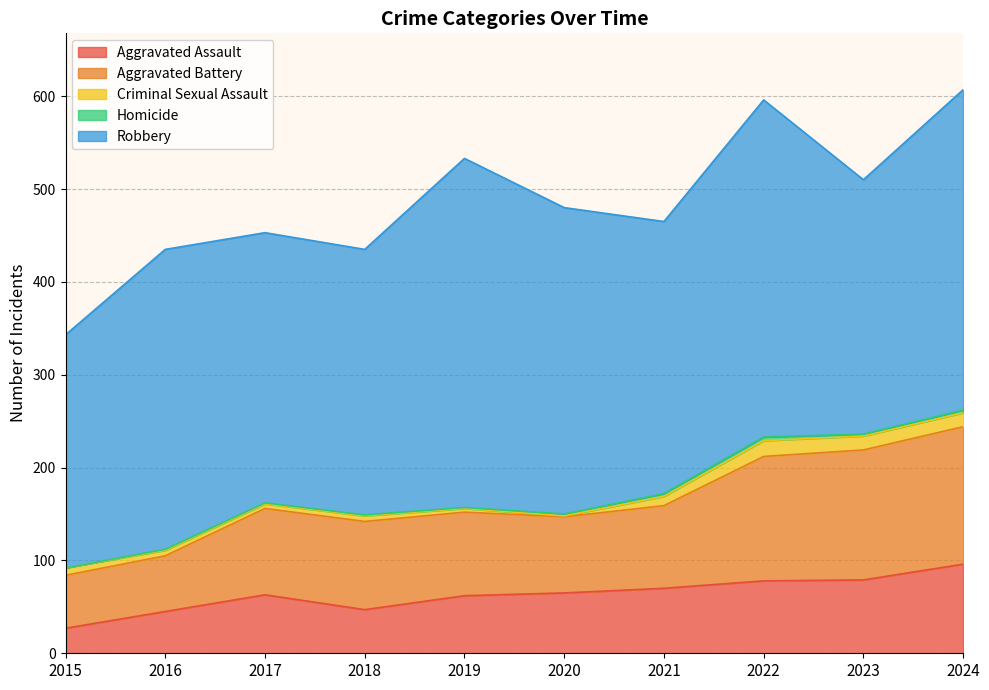

True or false: Aggravated Battery has a value of 37 at 2018.

False